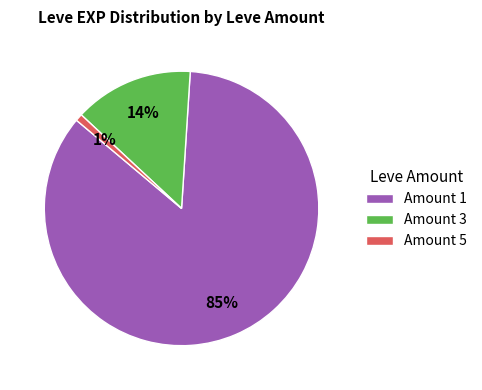

To the nearest percent, what is the difference between the largest and smallest slice percentages?

84%